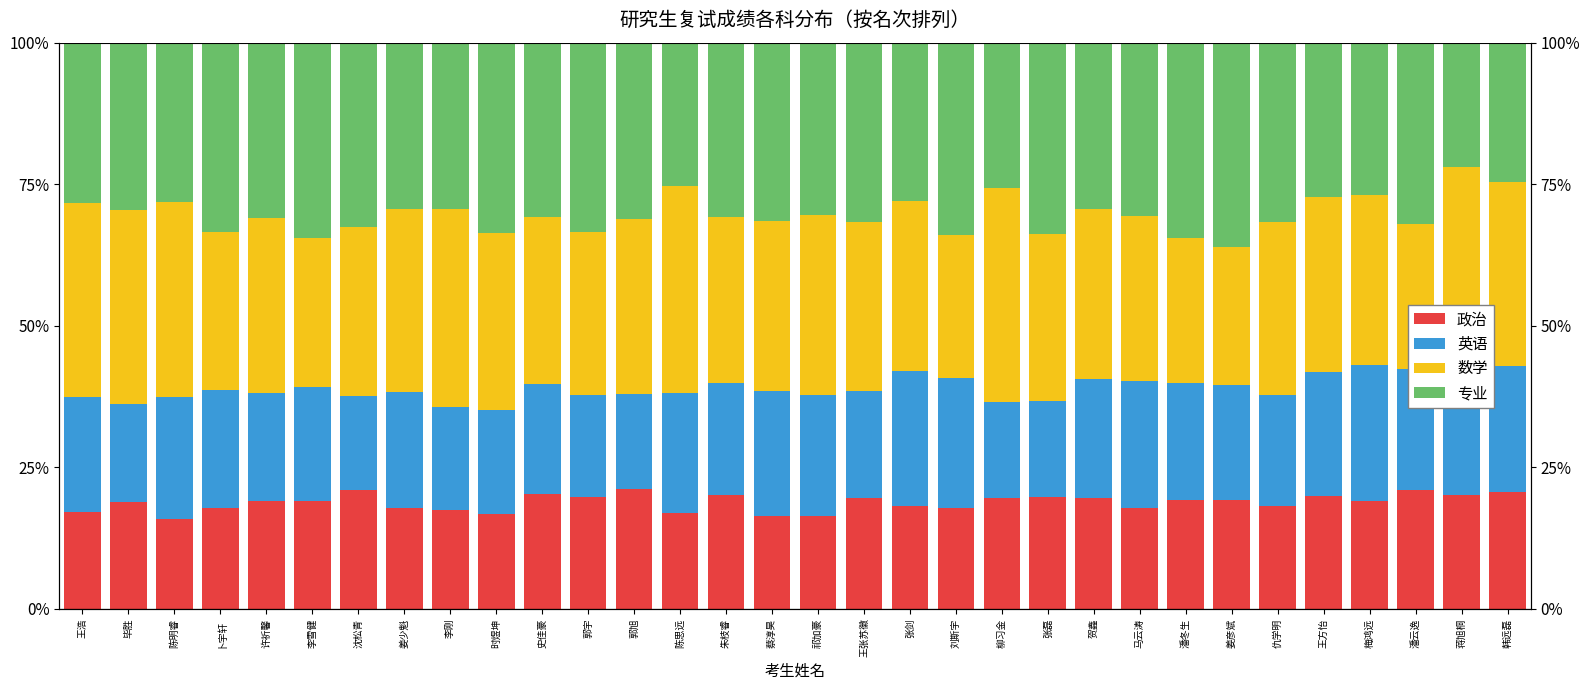

Between 卜宇轩 and 蒋旭桐, which series saw the biggest shift?

专业